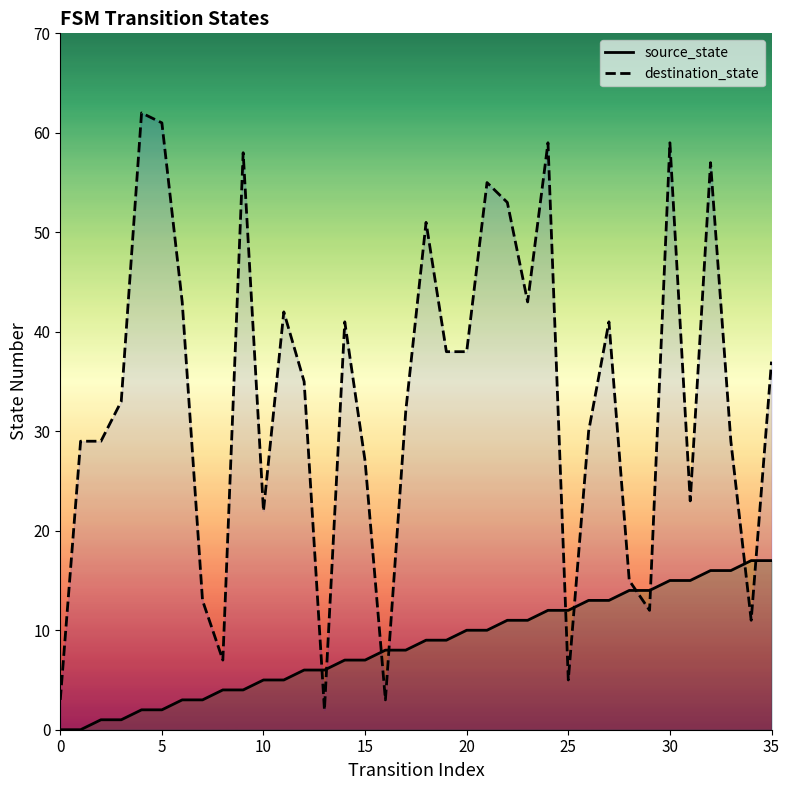

Which series has the largest total across all categories?

destination_state